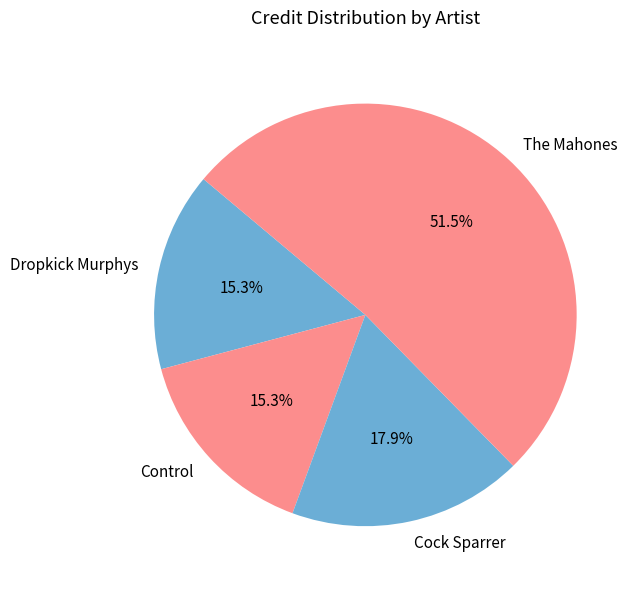

Which slice represents more than half of the pie?

The Mahones